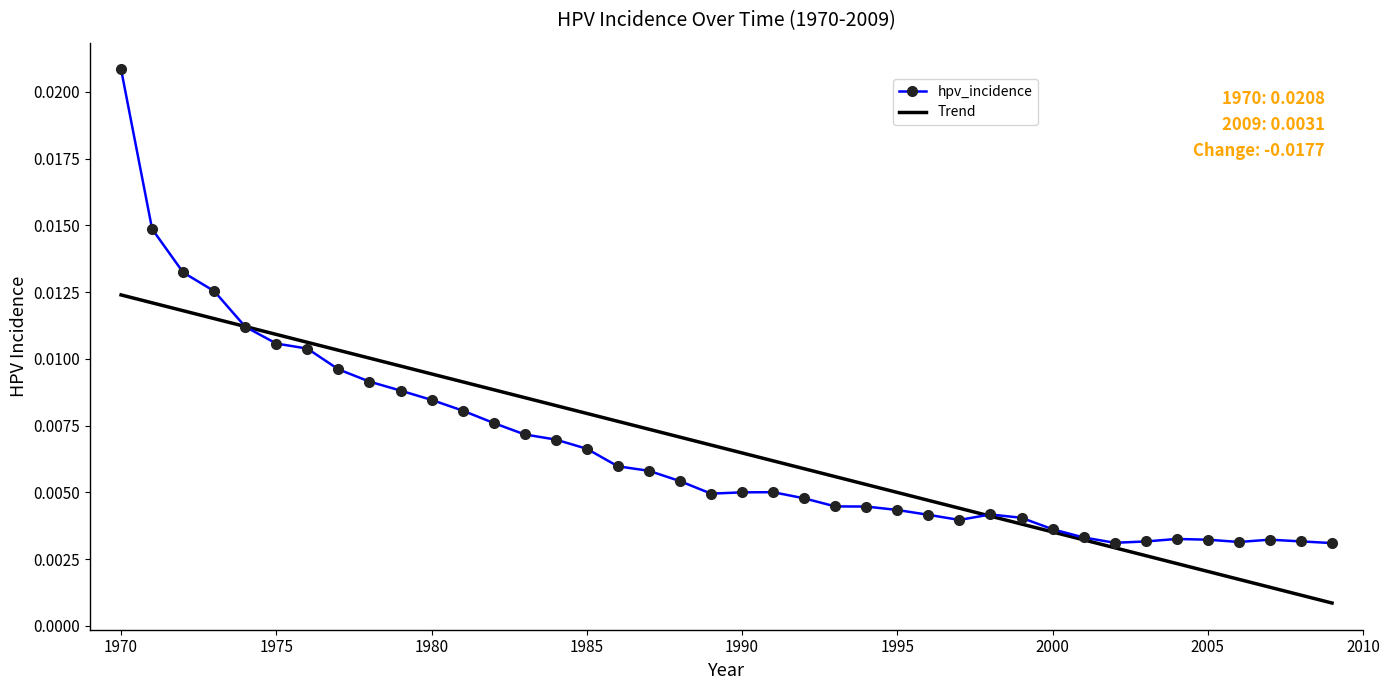

Which series has the largest range (max minus min)?

hpv_incidence